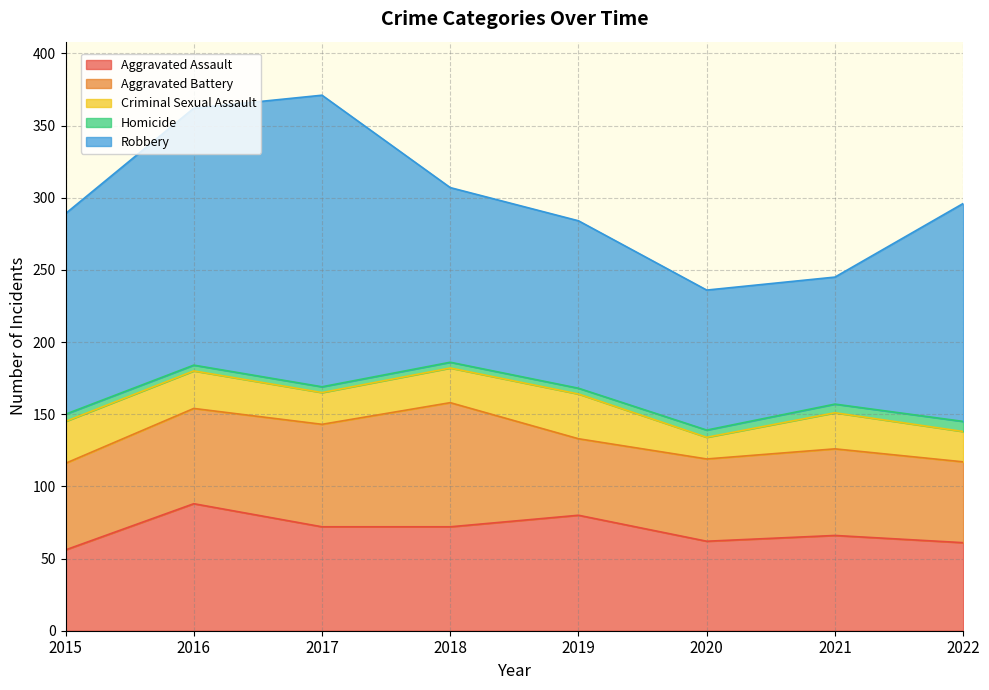

At which label is Robbery closest to 145?

2015